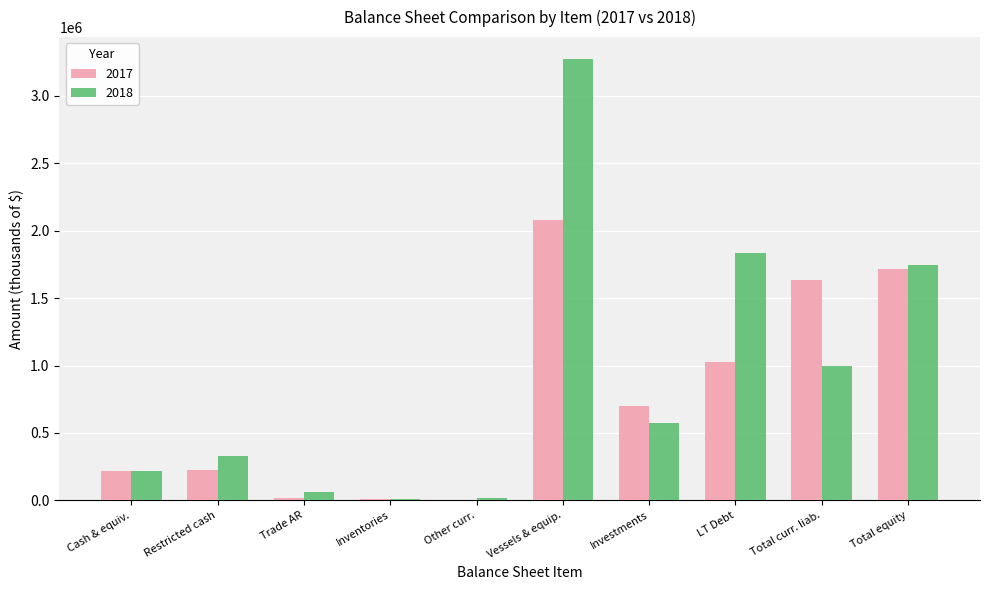

The 2018 series shows 303317 at Investments. True or false?

False